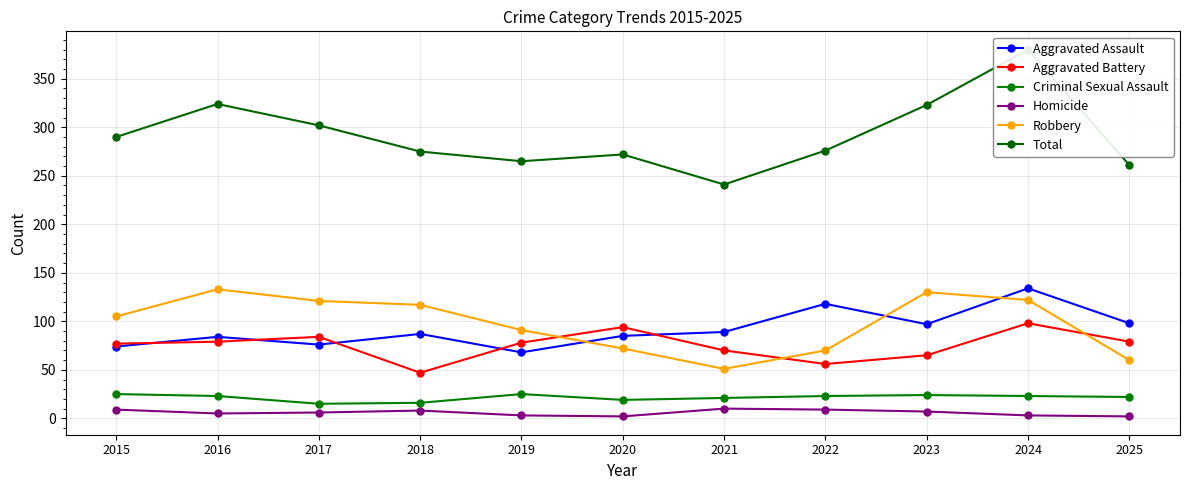

How many data points in Total are above 276?

5